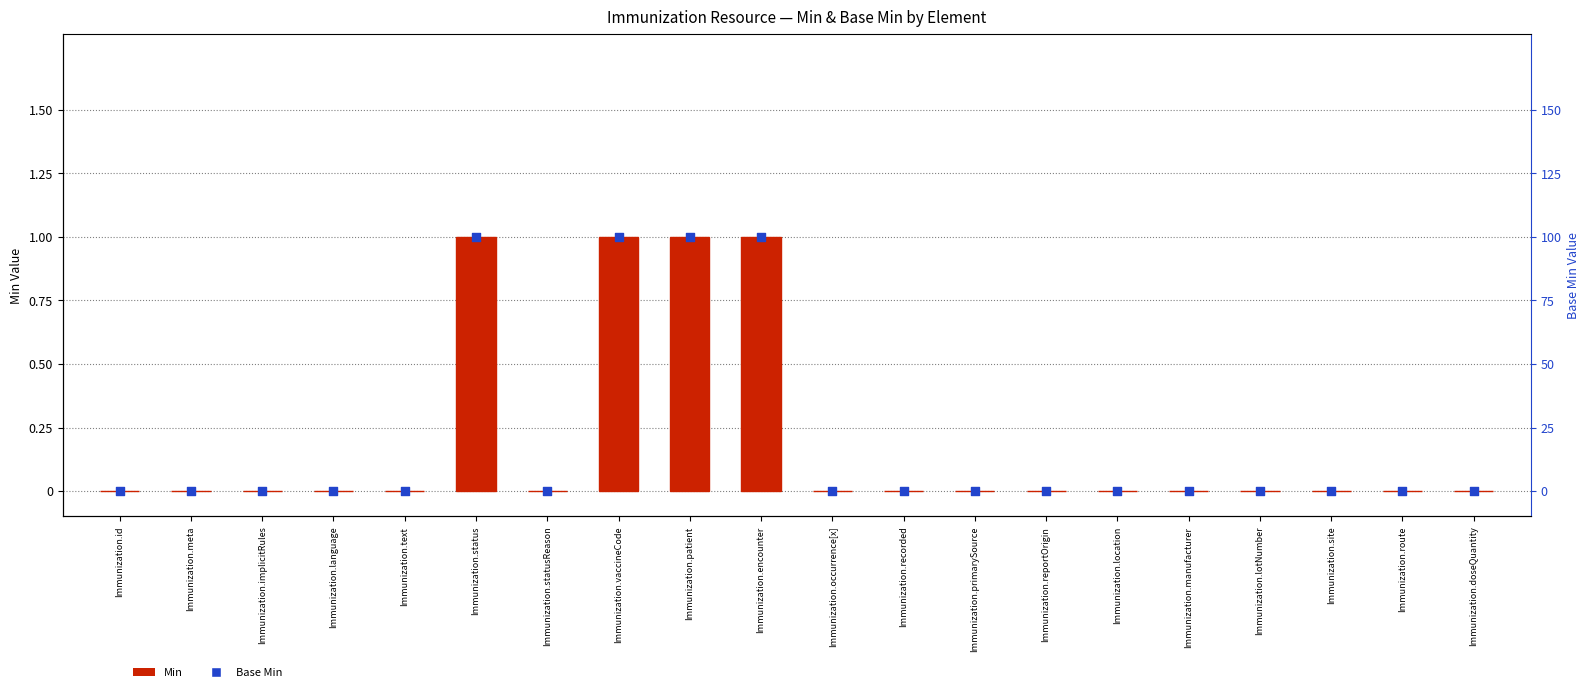

Which series reaches the maximum Y coordinate?

Min